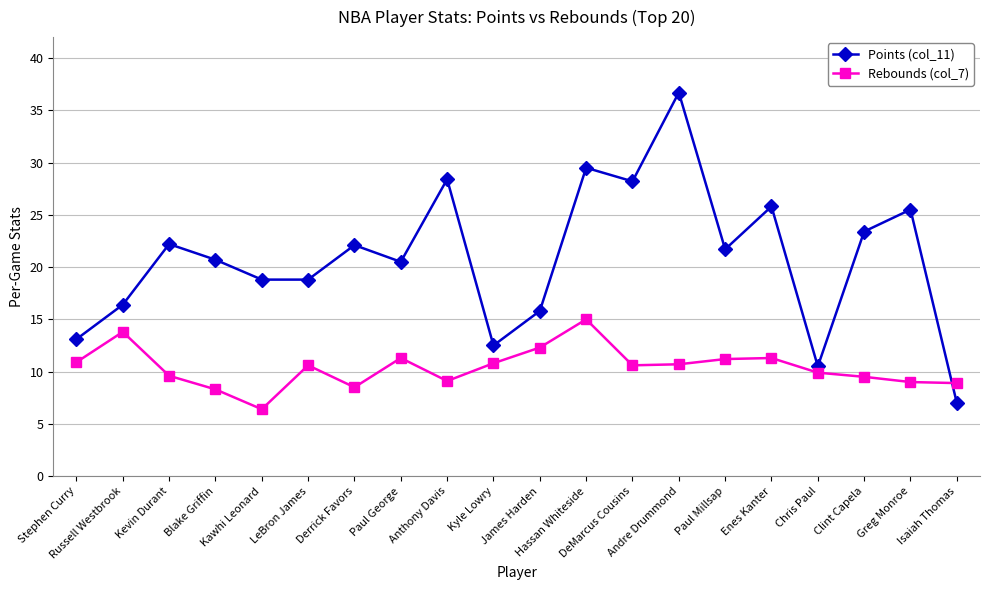

How many lines are shown in the chart?

2